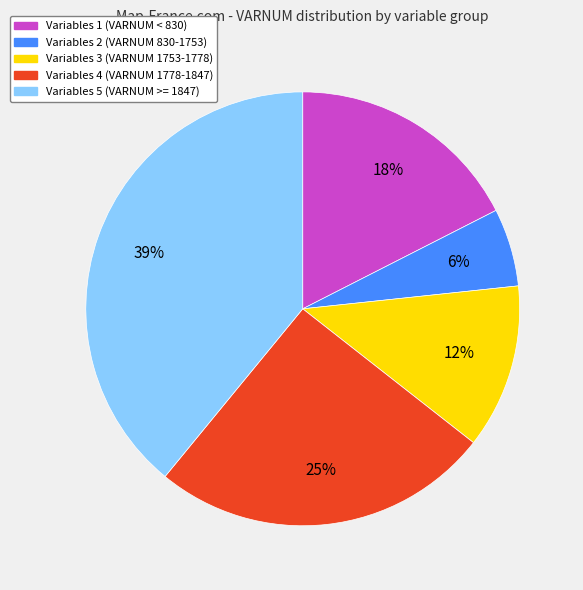

Does any single category account for the majority?

No